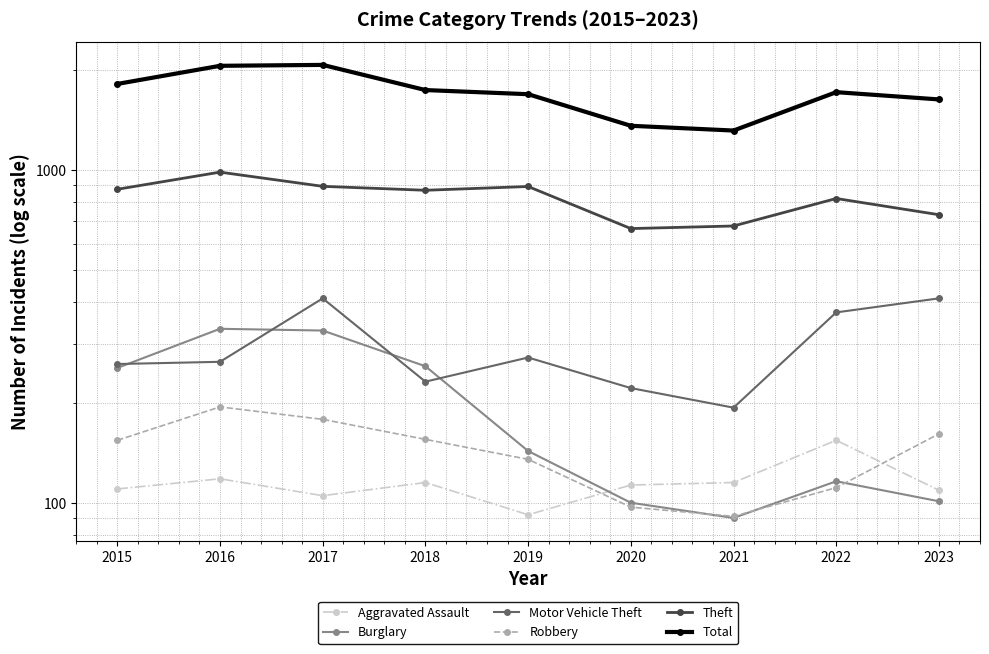

Which has a higher value, 2019 or 2022?

2022